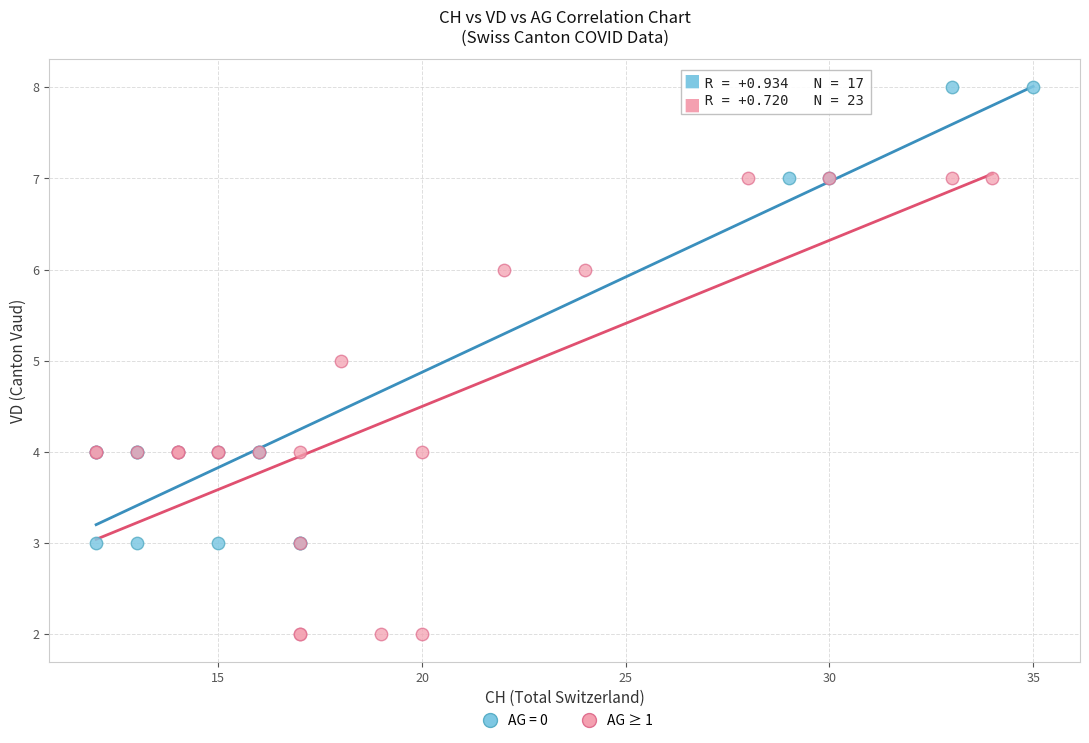

Which series reaches the maximum Y coordinate?

AG = 0